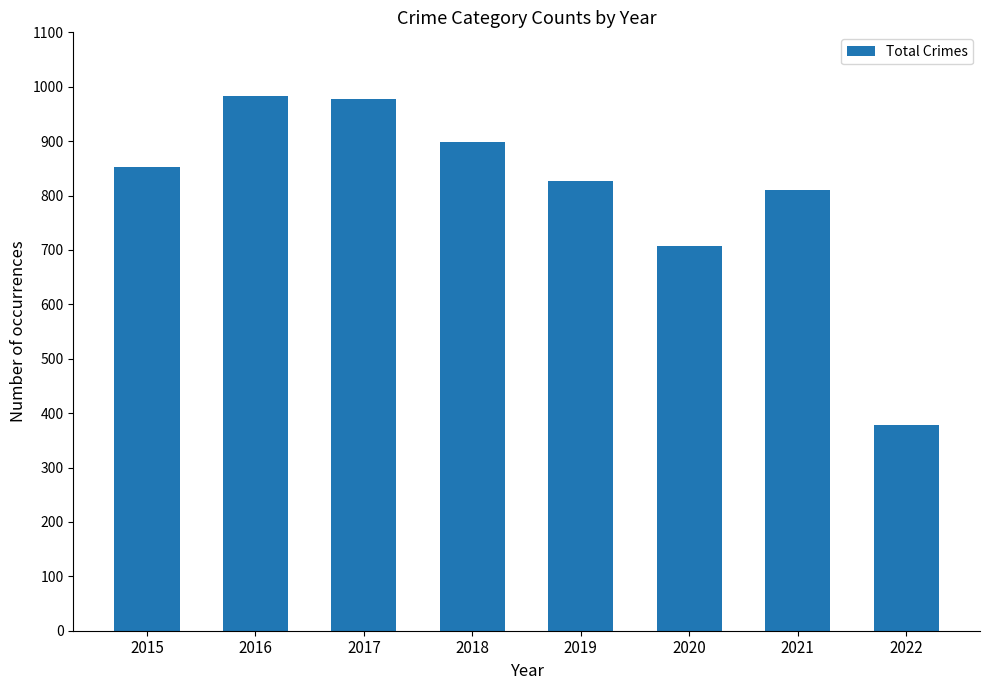

Are the bars grouped side by side (vs. stacked)?

No